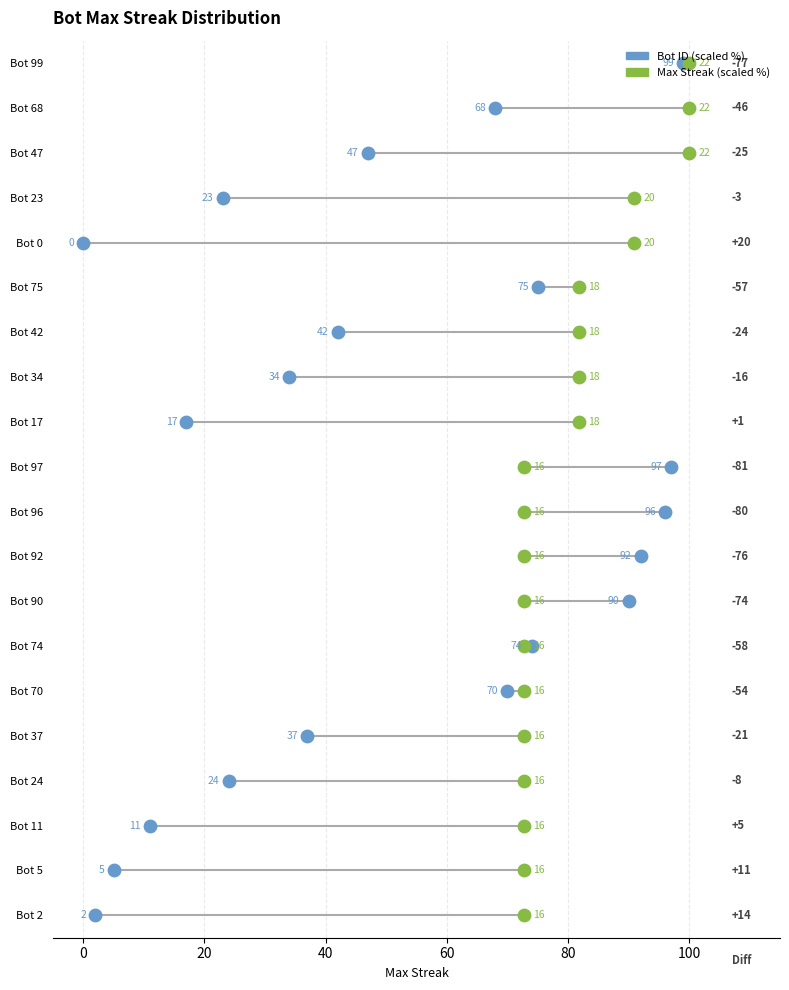

What are all the series names shown in the legend?

Bot ID (scaled), Max Streak (scaled)